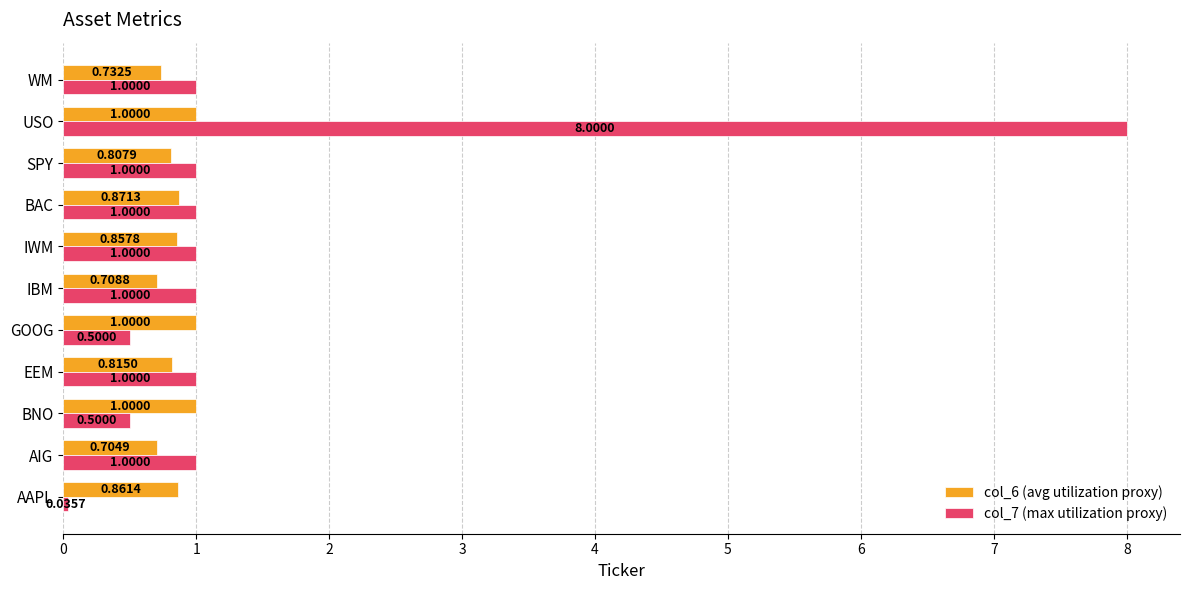

What are all the series names shown in the legend?

col_6 (avg utilization proxy), col_7 (max utilization proxy)